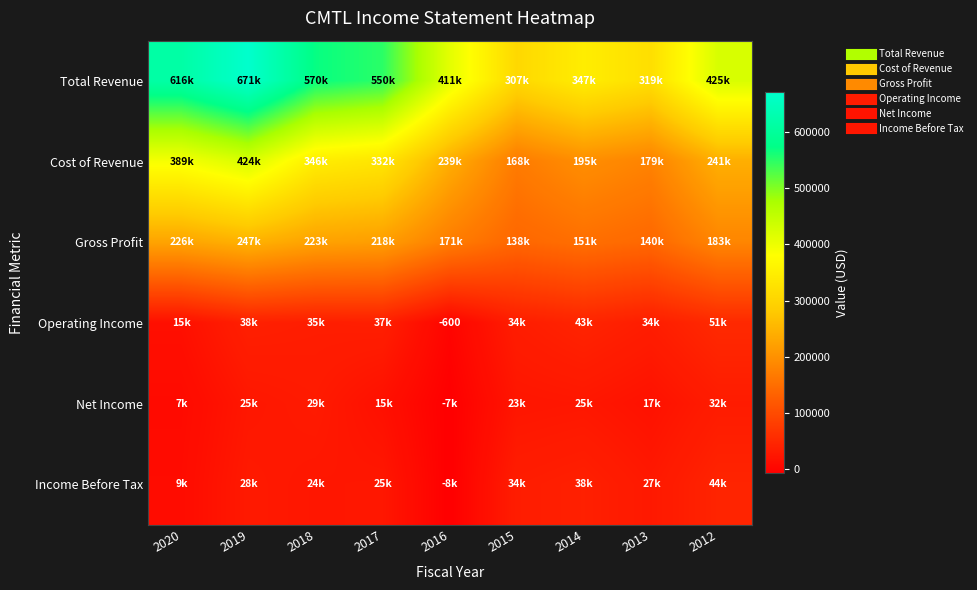

Where does the Total Revenue series first go above 425100?

2020